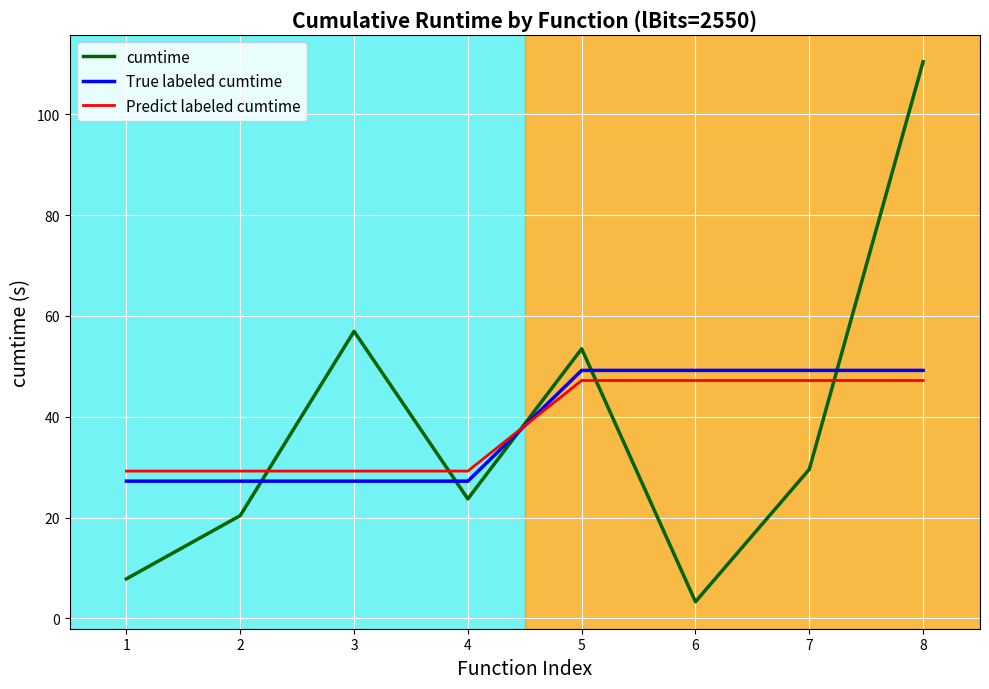

In cumtime, how many points are lower than both neighbors (excluding endpoints)?

2